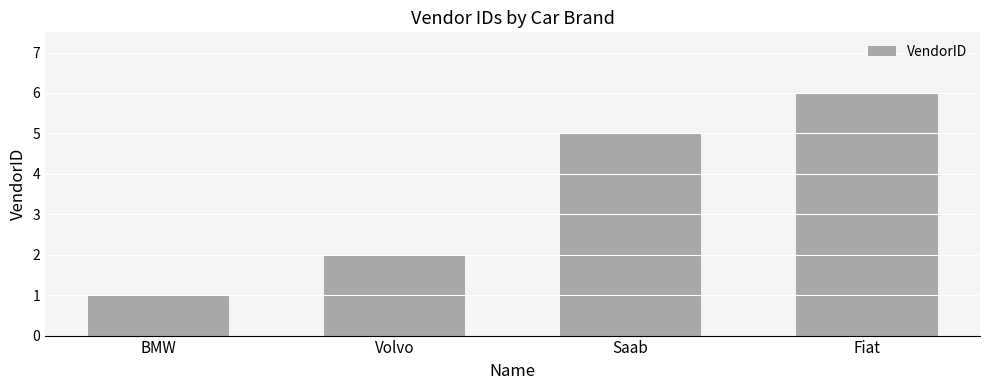

Is it true that the value at Saab is 5?

True